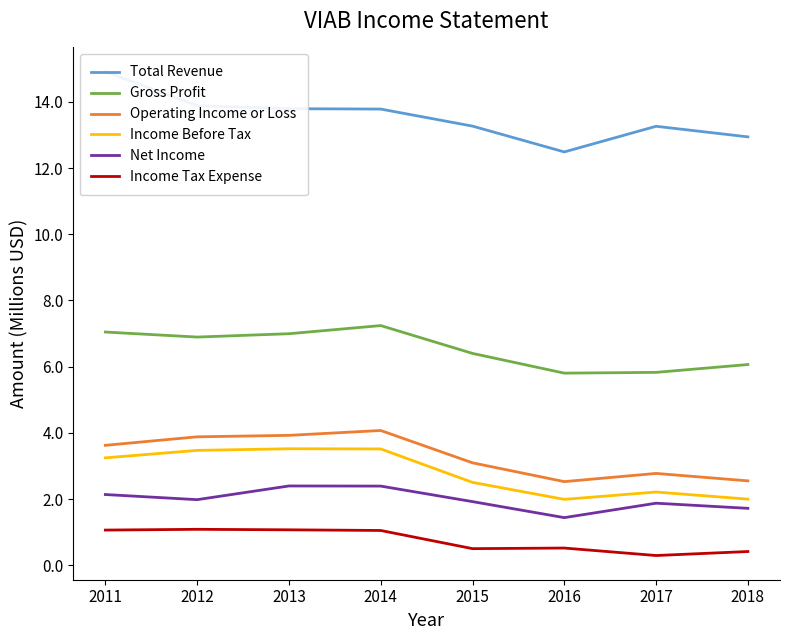

True or false: Operating Income or Loss and Net Income cross at least once.

False